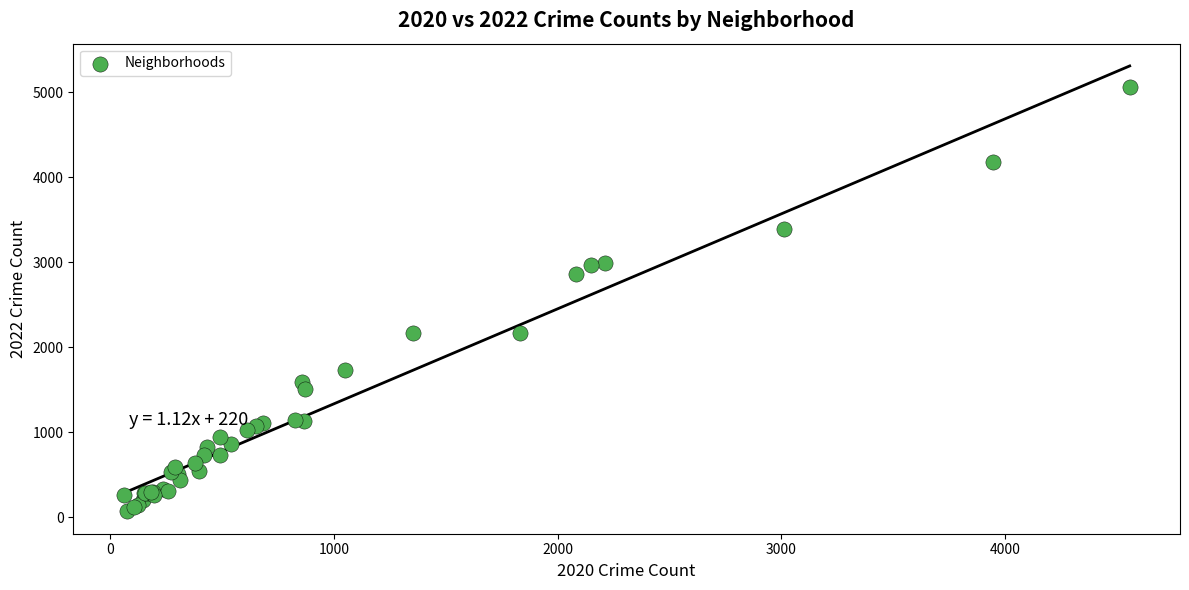

What Y value in the scatter plot is closest to 2568?

2862